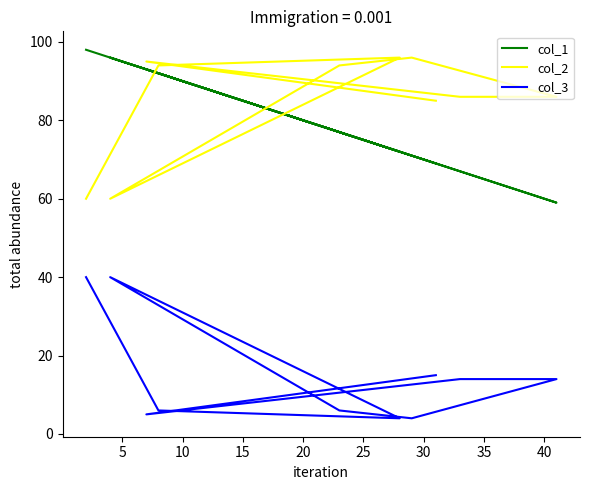

What is the value of the col_2 point at the 10th from the left?

85